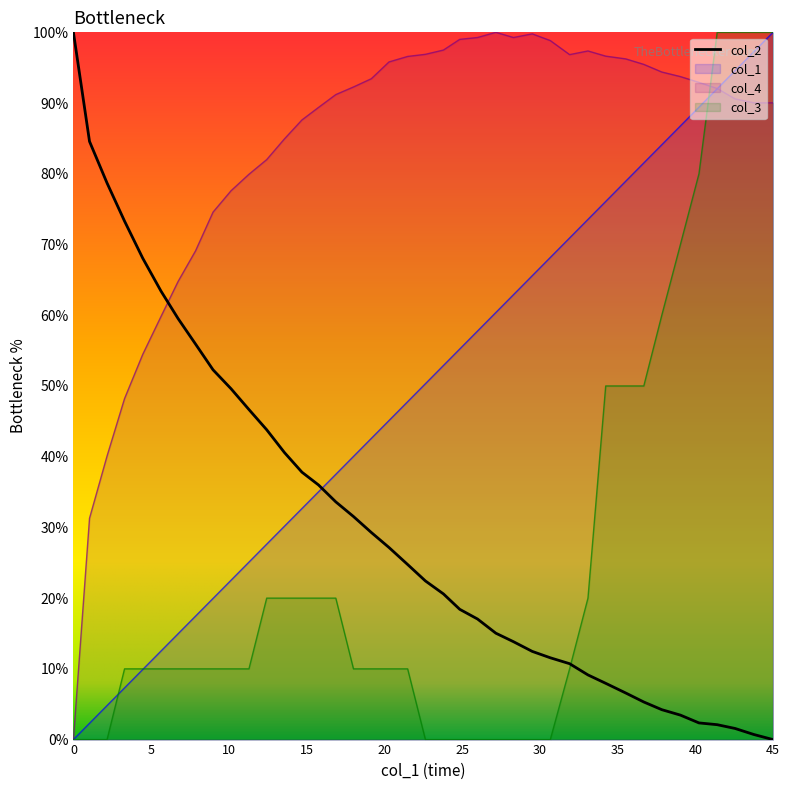

What is the maximum value shown in the chart?

100.0